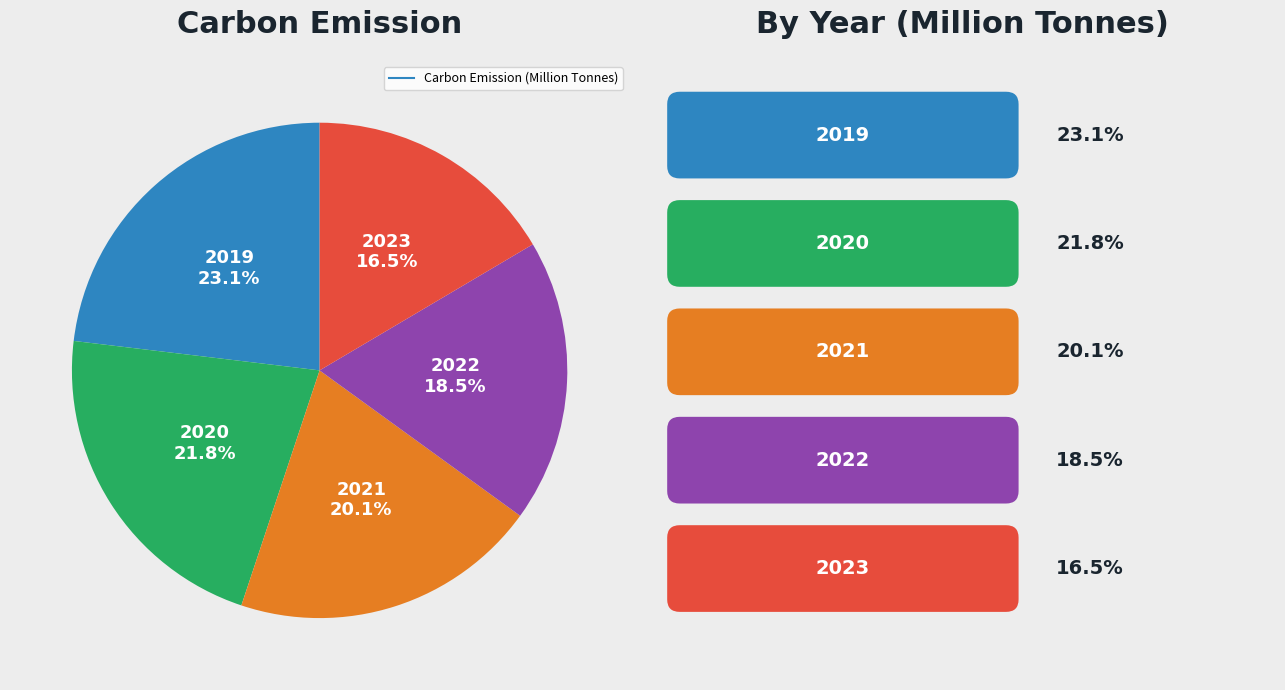

How many segments does this pie chart have?

5